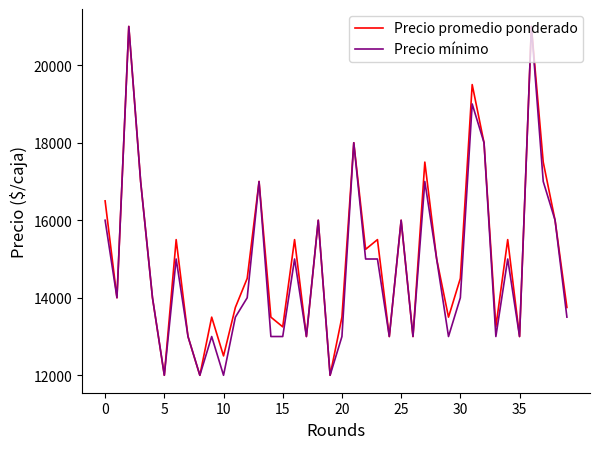

What is the maximum value for Precio mínimo?

21000